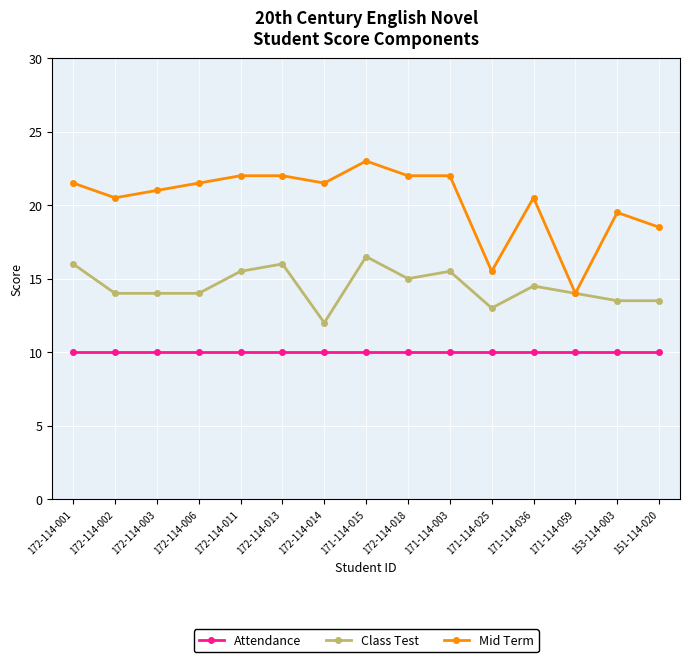

How many series are shown in this chart?

3